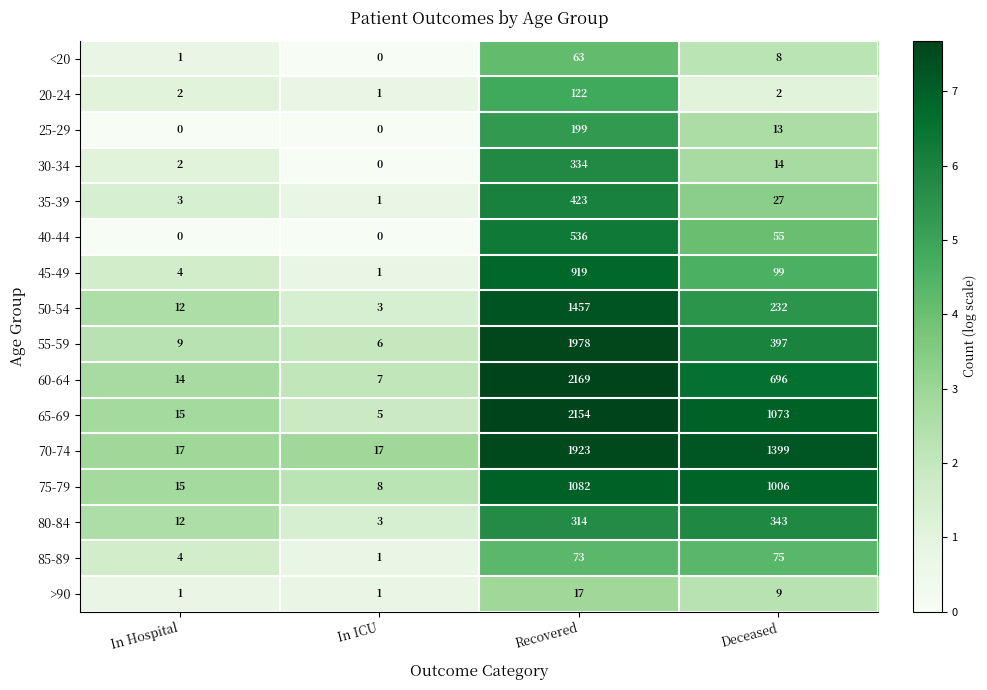

Between In ICU and Deceased, which series saw the biggest shift?

70-74